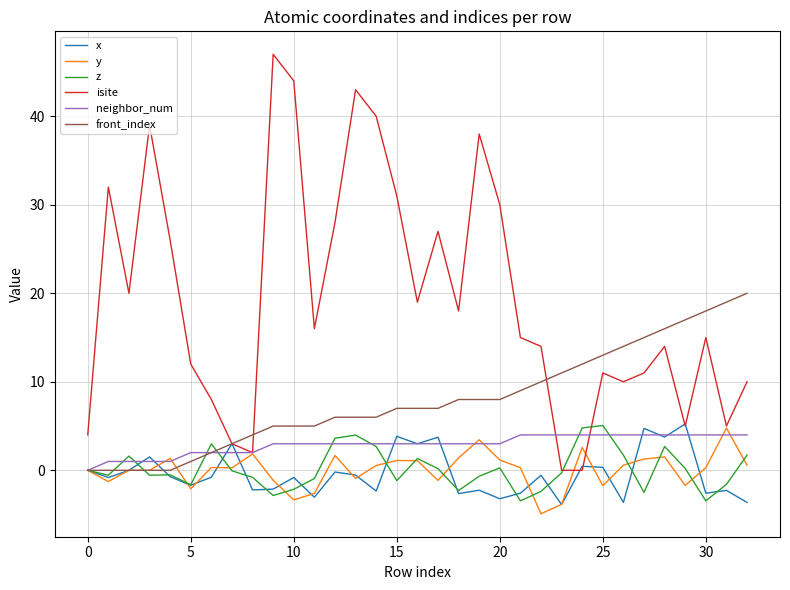

True or false: front_index and y intersect in this chart.

True